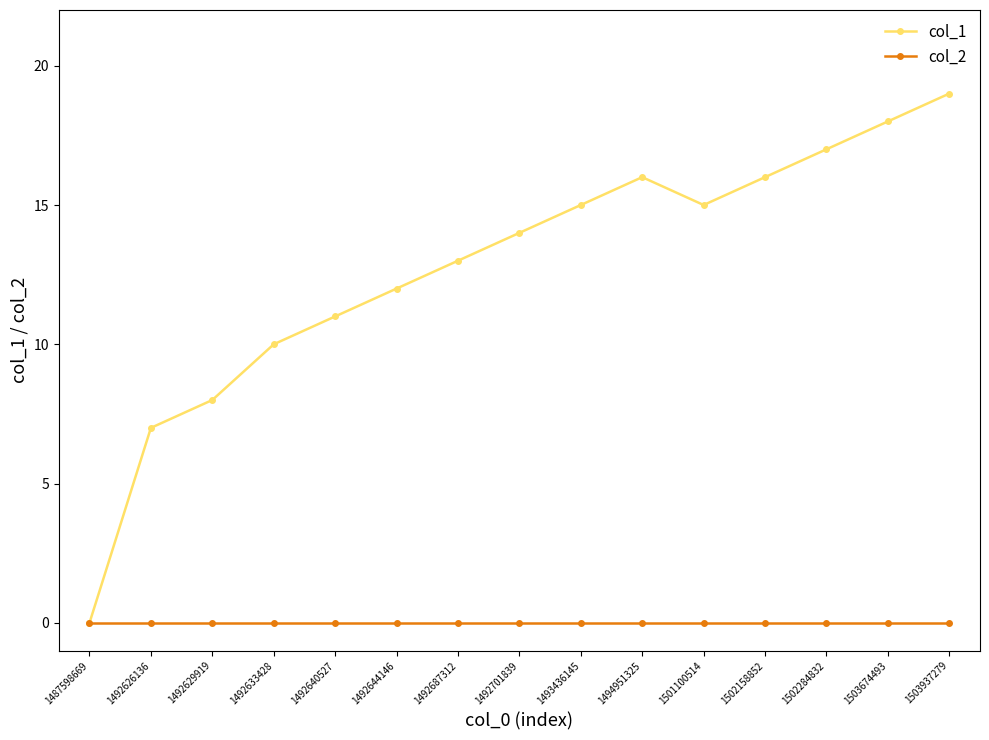

Rank the series by their average value, from highest to lowest.

col_1, col_2